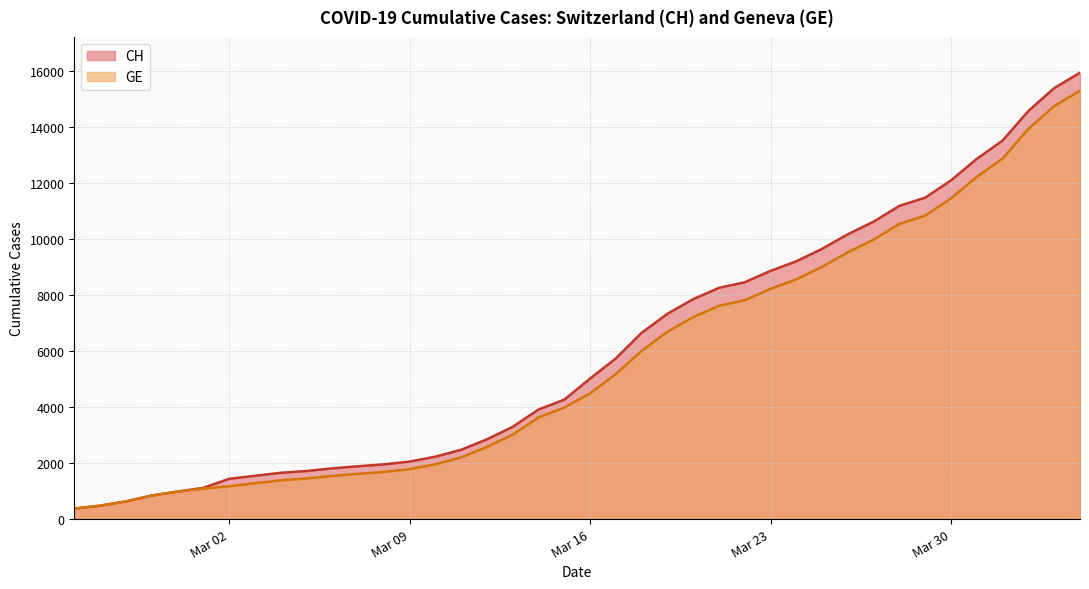

What is the minimum value shown in the chart?

375